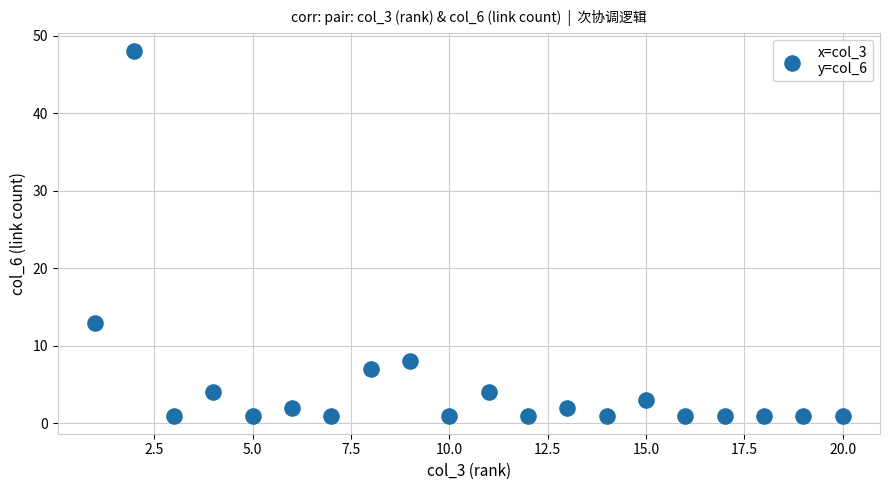

What Y value in the scatter plot is closest to 24?

13